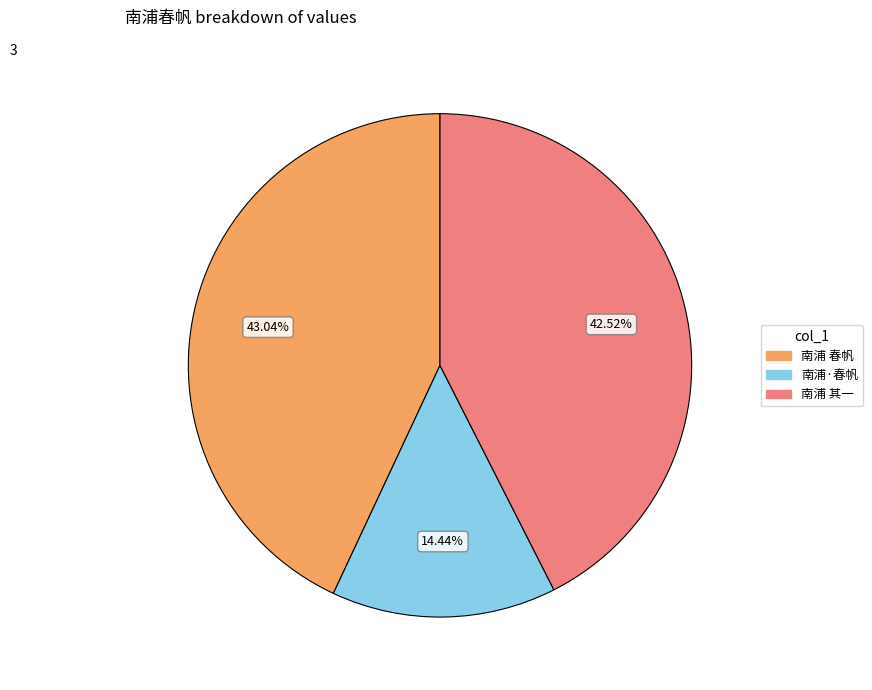

Do 南浦 其一 and 南浦·春帆 together represent more than half of the pie?

Yes